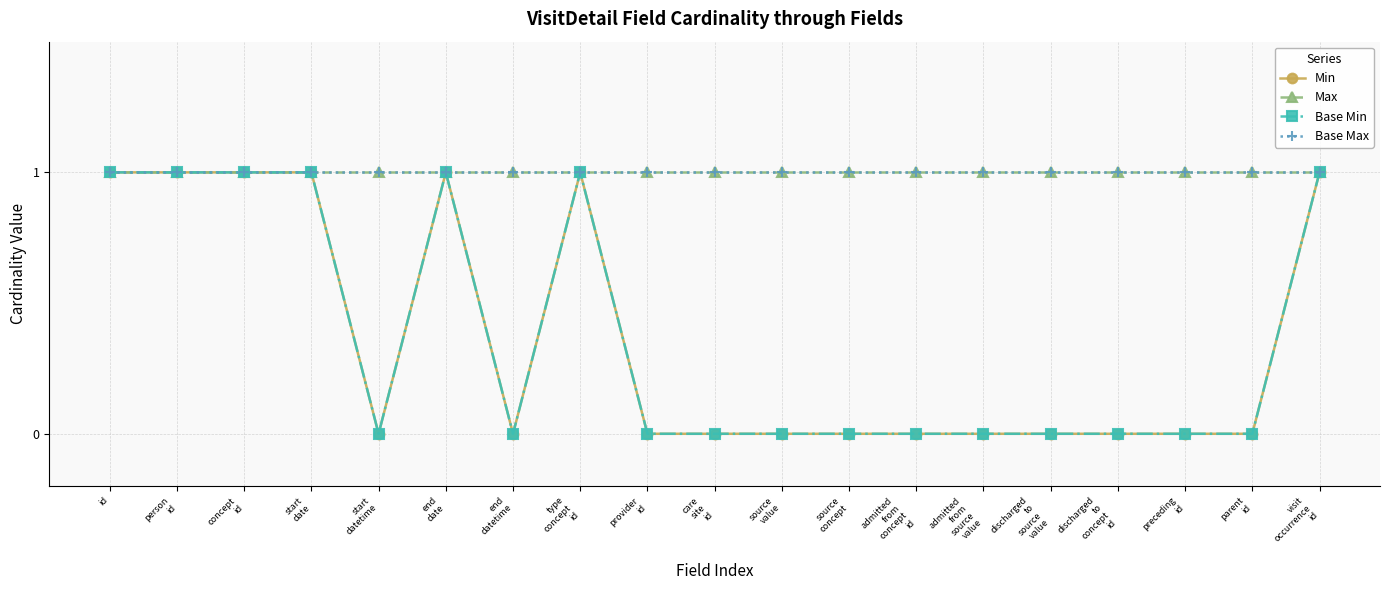

Does the chart have visible grid lines?

Yes